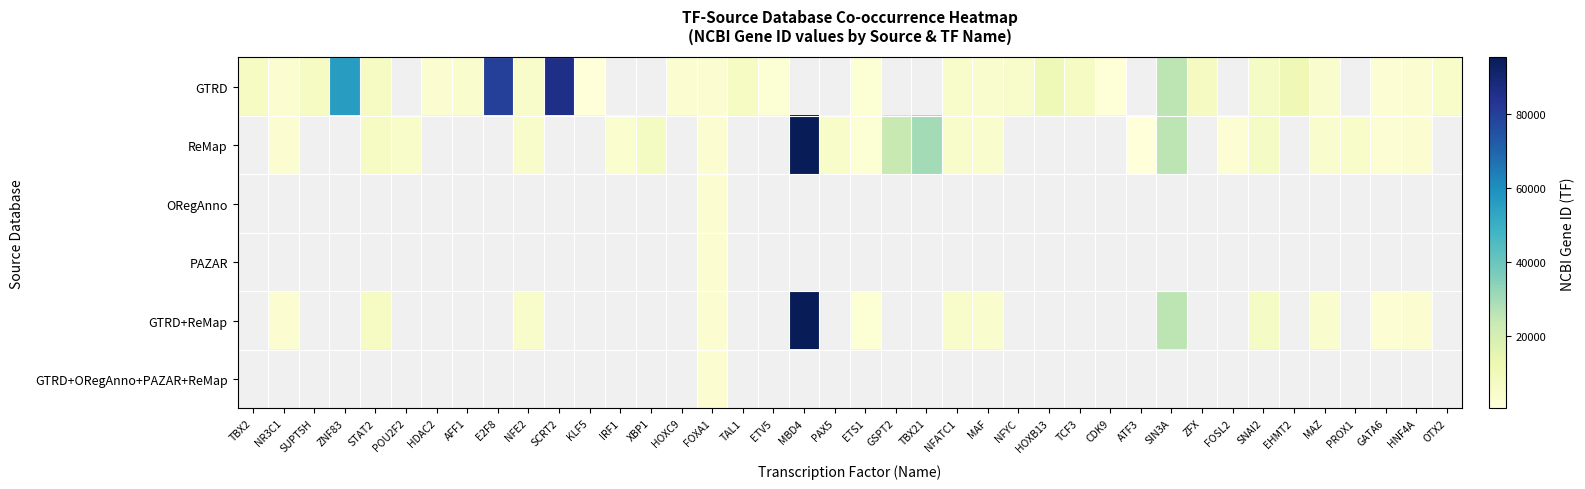

How many positive values does the GTRD series have?

30